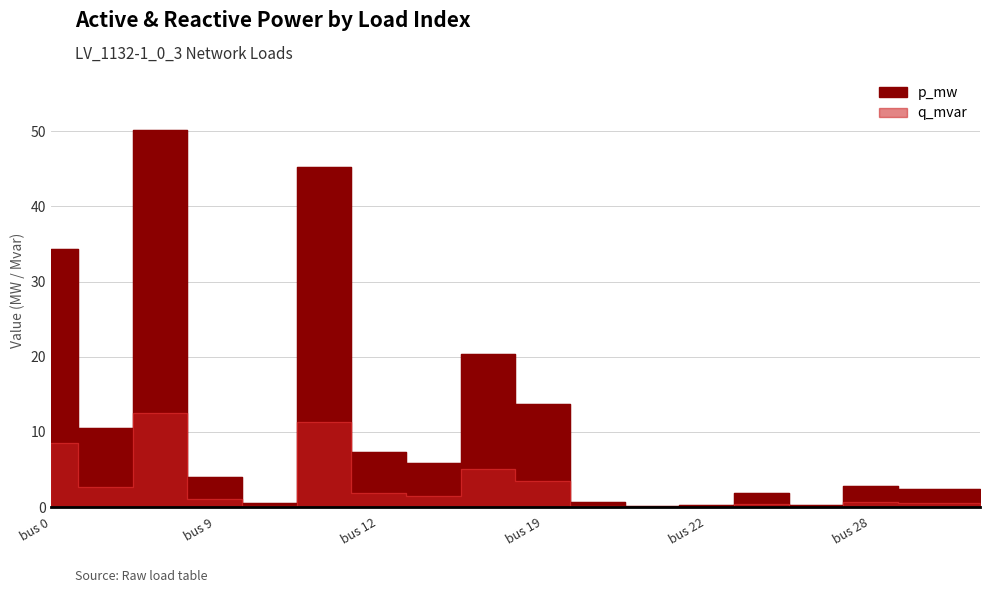

Which series changed the most between bus 0 and bus 12?

p_mw